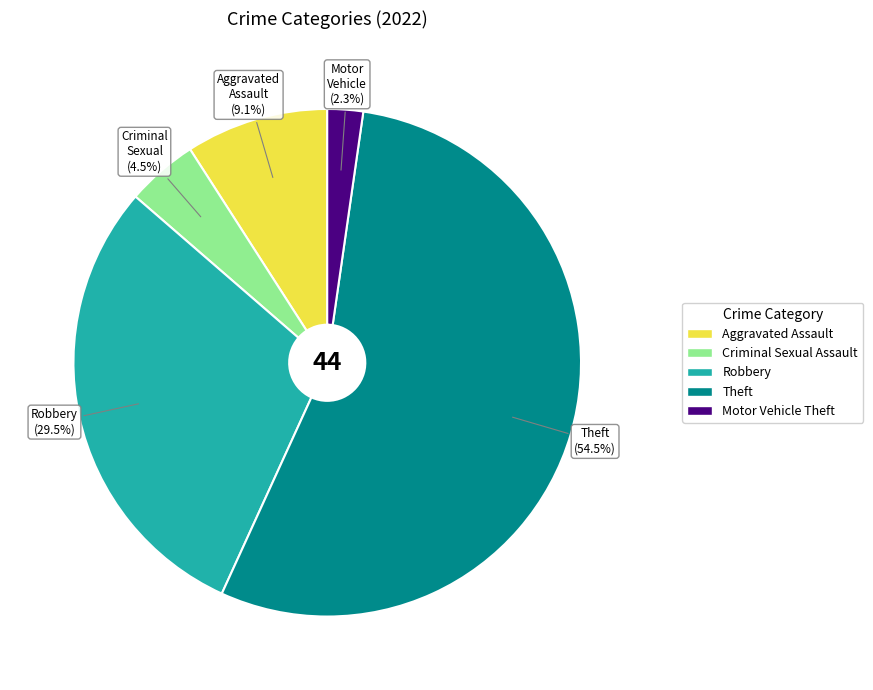

Rank the categories by value from lowest to highest.

Motor Vehicle Theft, Criminal Sexual Assault, Aggravated Assault, Robbery, Theft